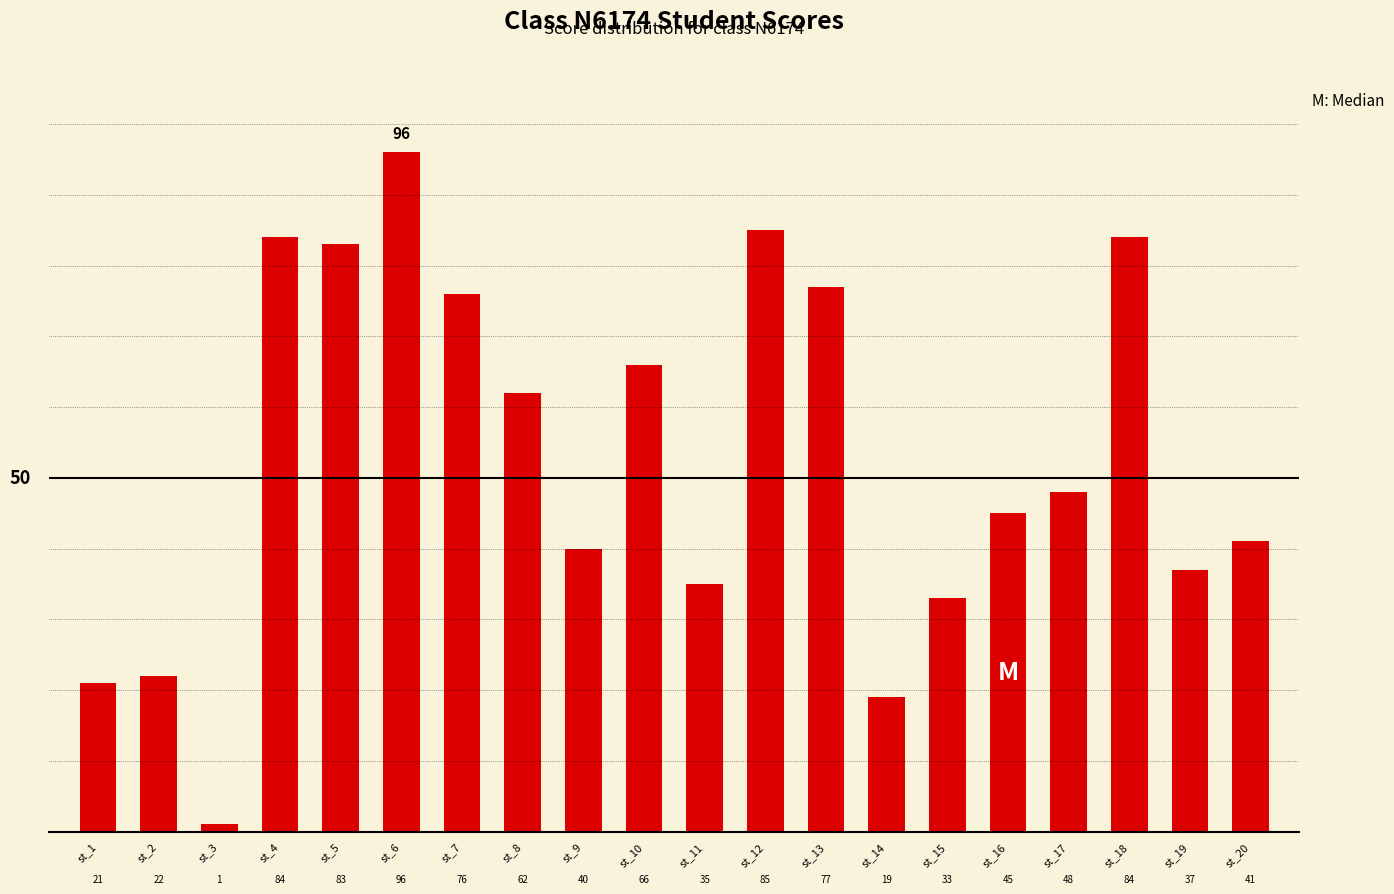

How many series are shown in this chart?

1